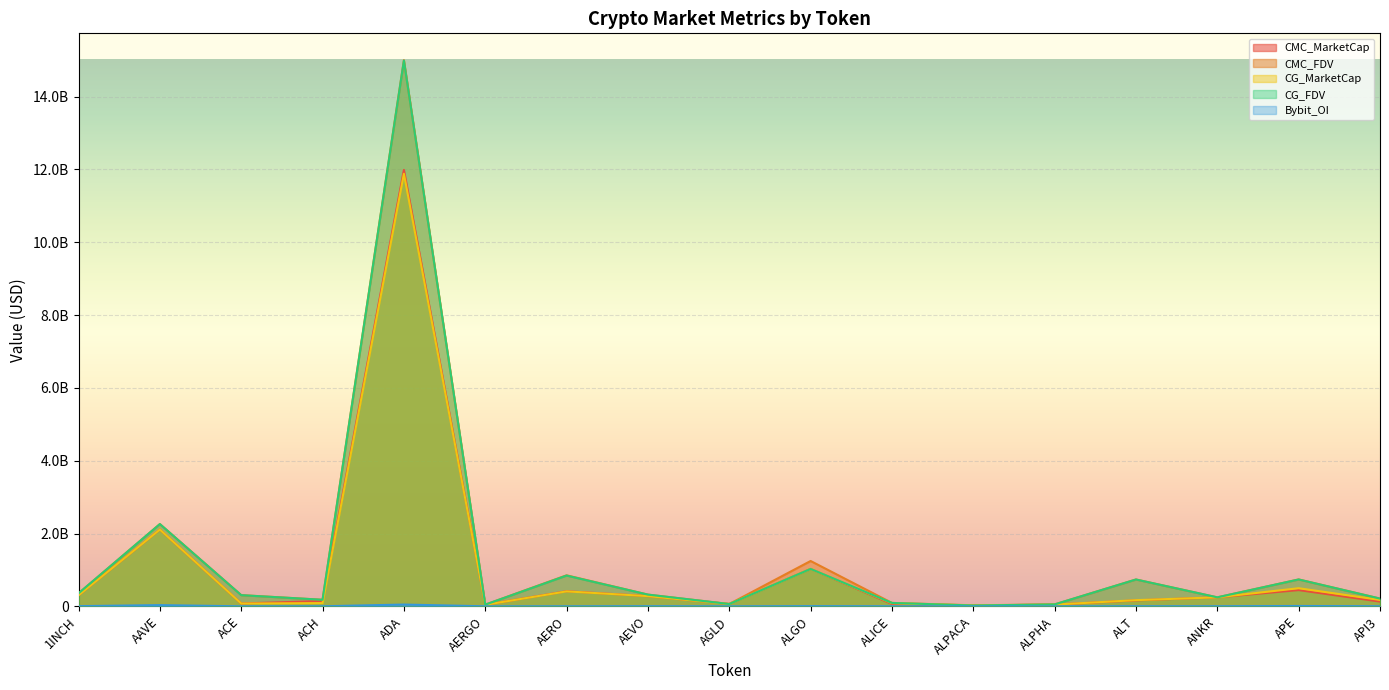

What is the spread (max minus min) of values at APE?

729003173.5